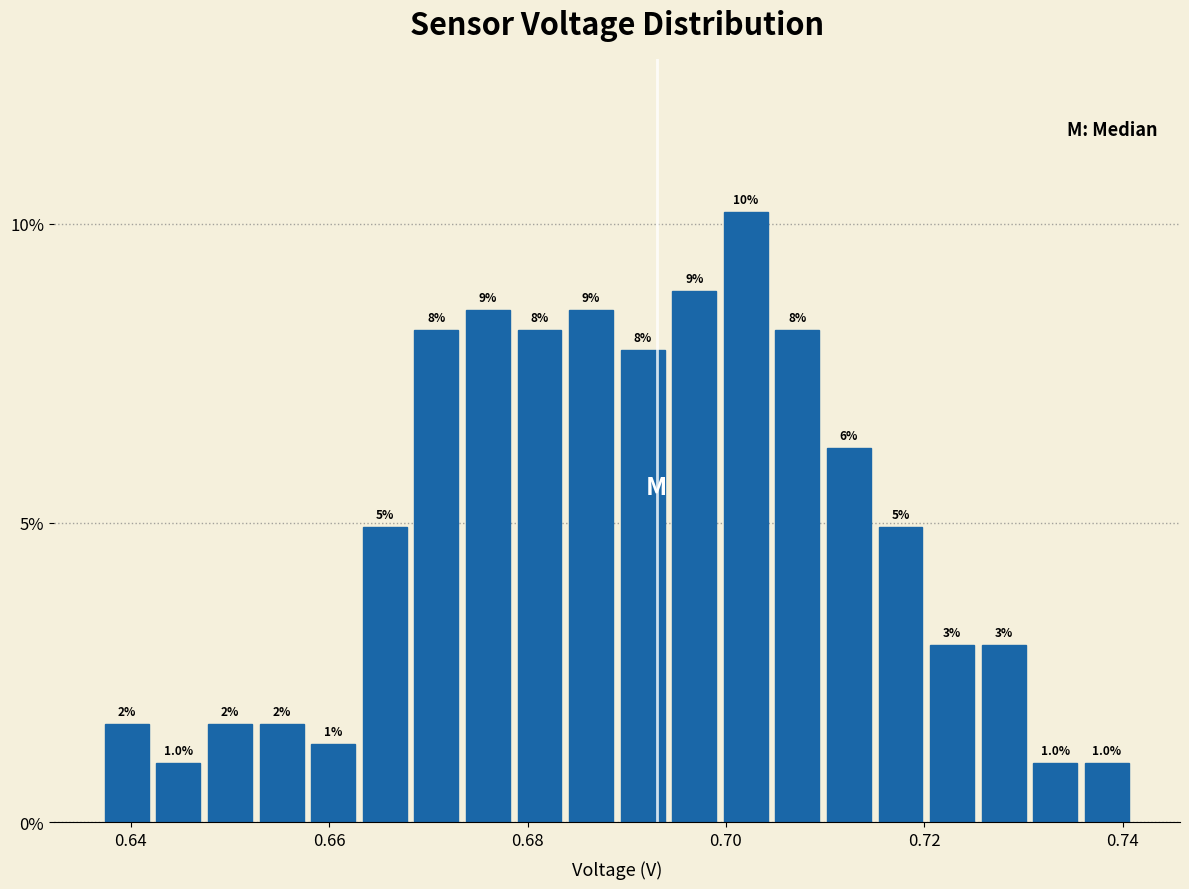

Read against the x-axis, roughly where is the centre of the tallest bar?

0.702